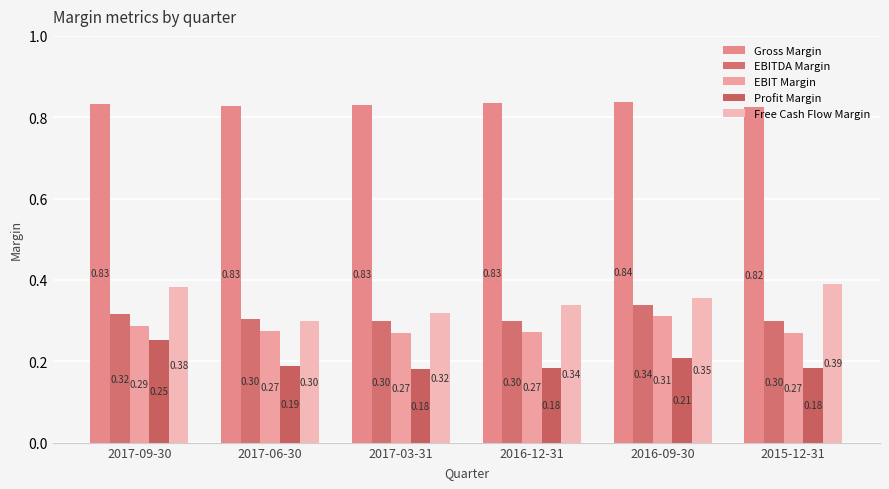

Reading left to right, what are all the values shown in this chart?

Gross Margin: 0.8	0.8	0.8	0.8	0.8	0.8
EBITDA Margin: 0.3	0.3	0.3	0.3	0.3	0.3
EBIT Margin: 0.3	0.3	0.3	0.3	0.3	0.3
Profit Margin: 0.3	0.2	0.2	0.2	0.2	0.2
Free Cash Flow Margin: 0.4	0.3	0.3	0.3	0.4	0.4